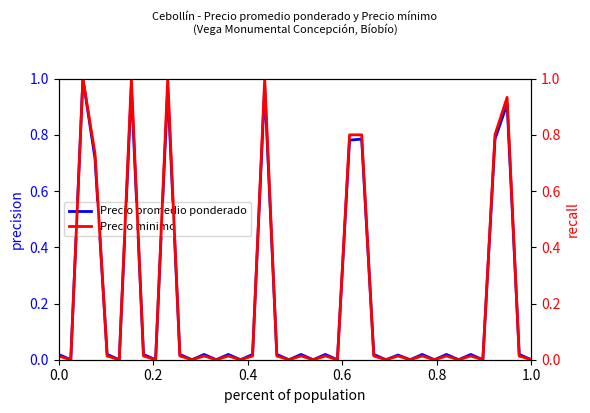

How many interior local valleys does the Precio promedio ponderado series have?

14